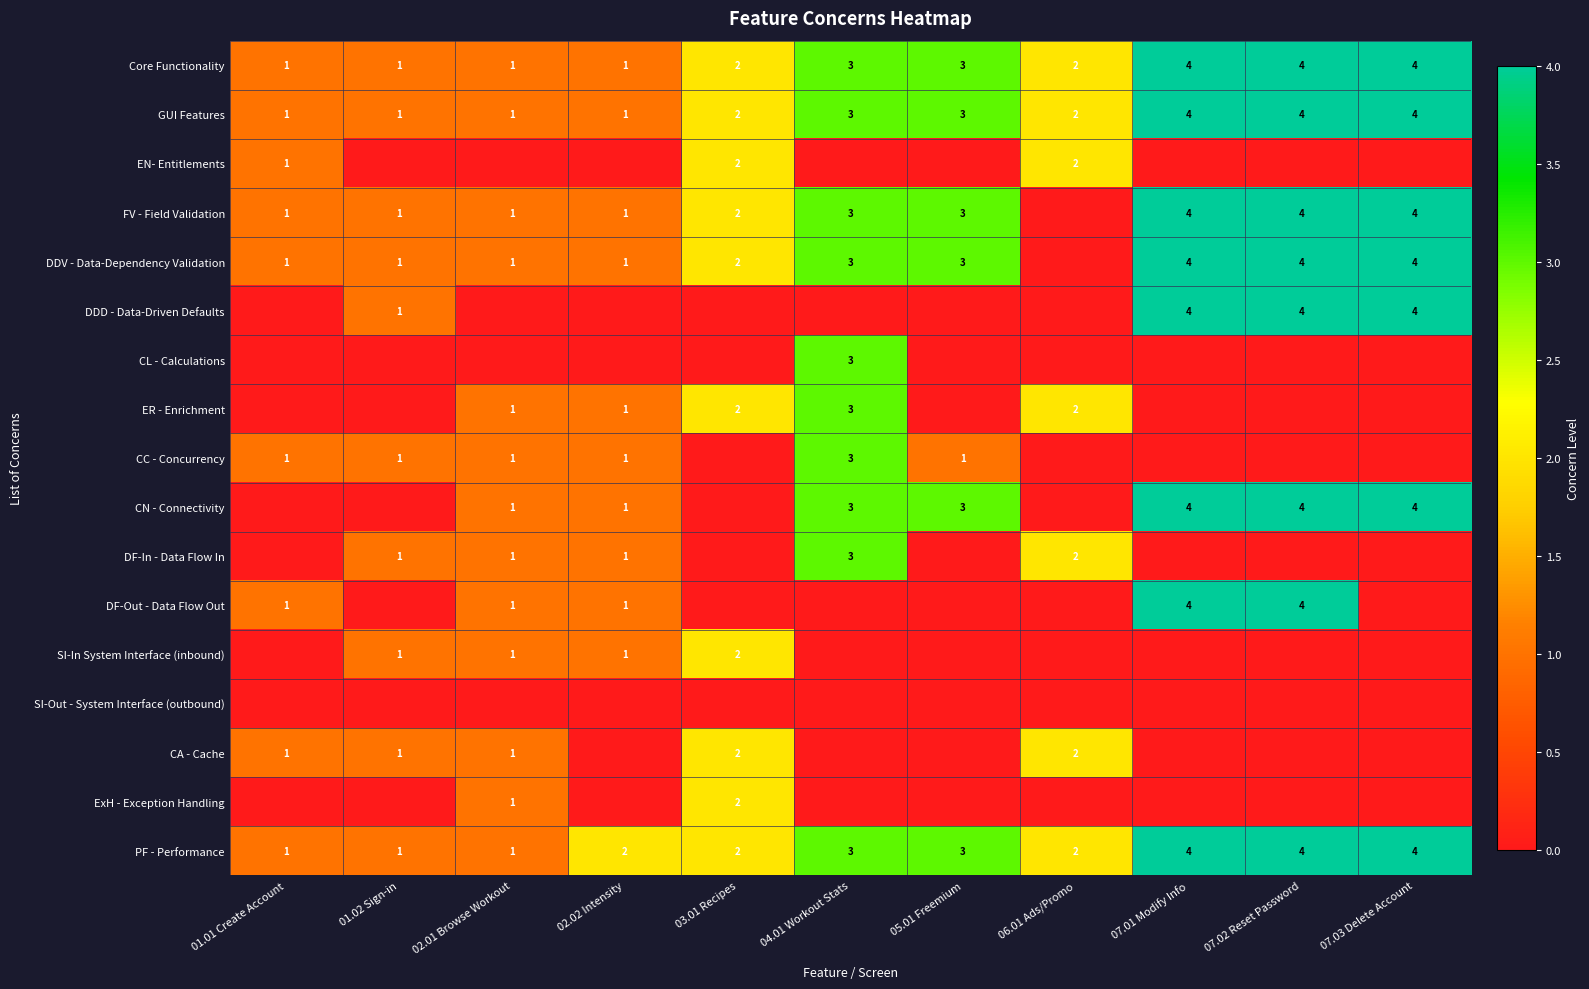

What is the maximum value for Core Functionality?

4